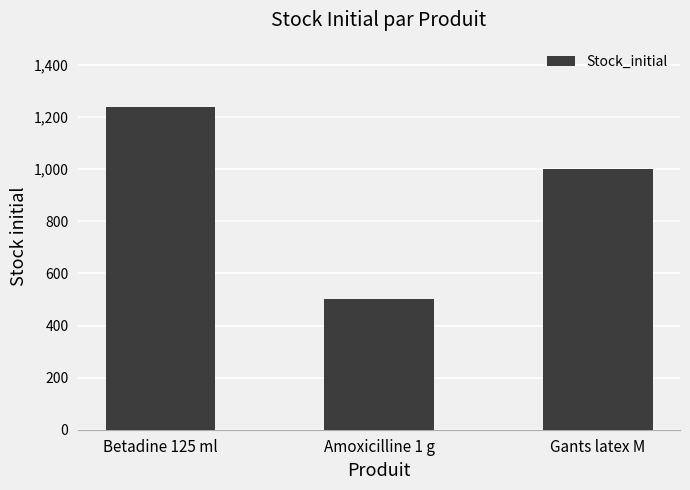

Rank the categories by value from highest to lowest.

Betadine 125 ml, Gants latex M, Amoxicilline 1 g